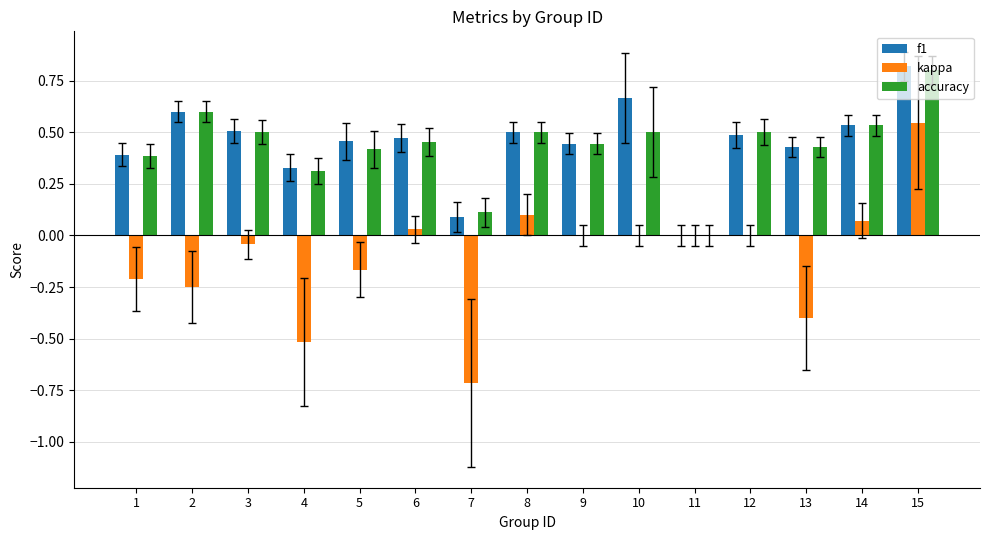

At which category is the sum across all series the highest?

15